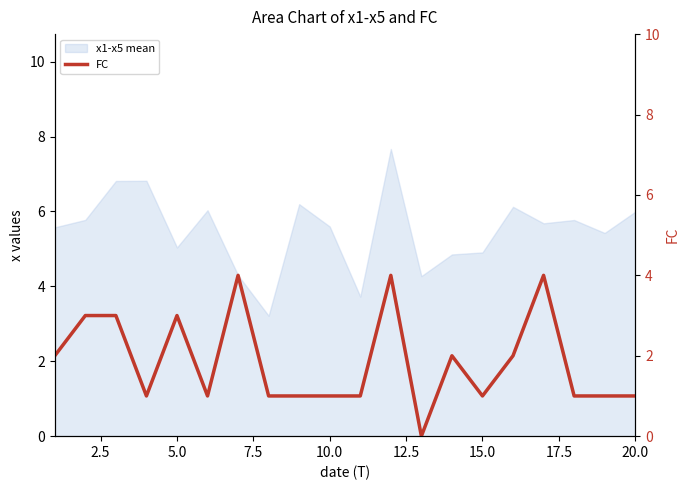

What is the difference between the values at 12.5 and 2.5?

2